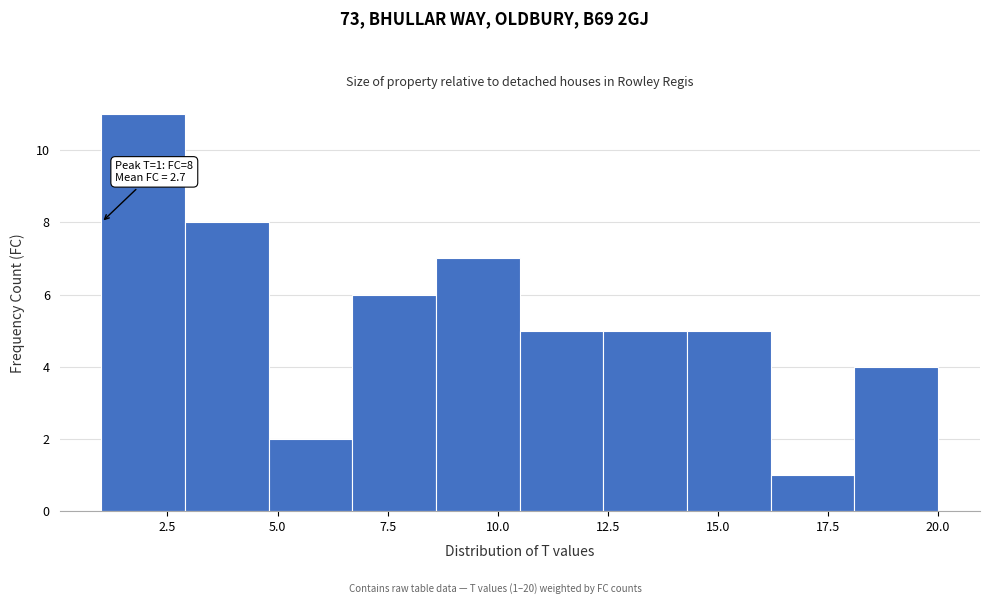

Read against the x-axis, roughly where is the centre of the tallest bar?

2.0